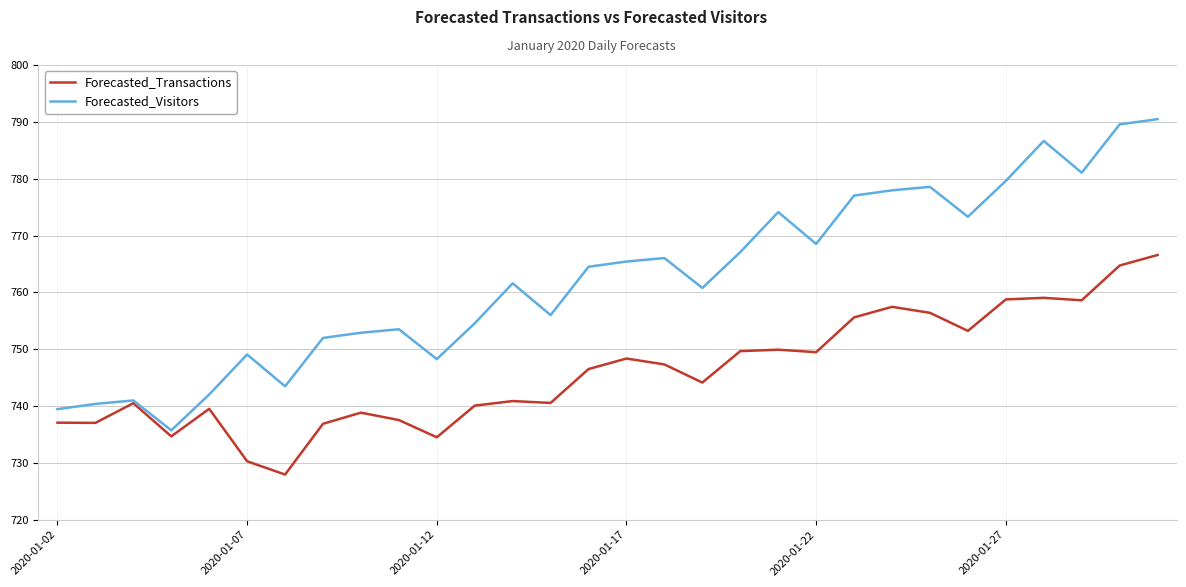

Rank the series by their average value, from lowest to highest.

Forecasted_Transactions, Forecasted_Visitors